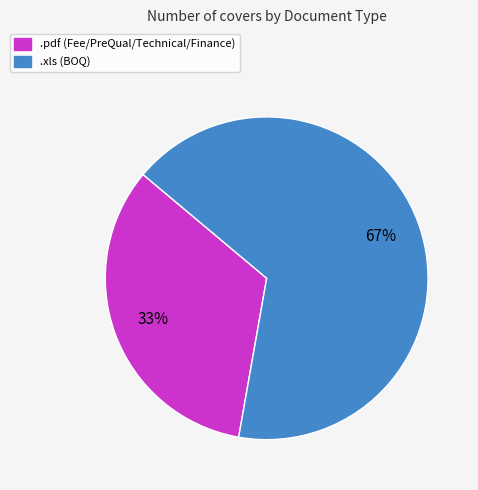

True or false: .xls accounts for 67% of the total.

True